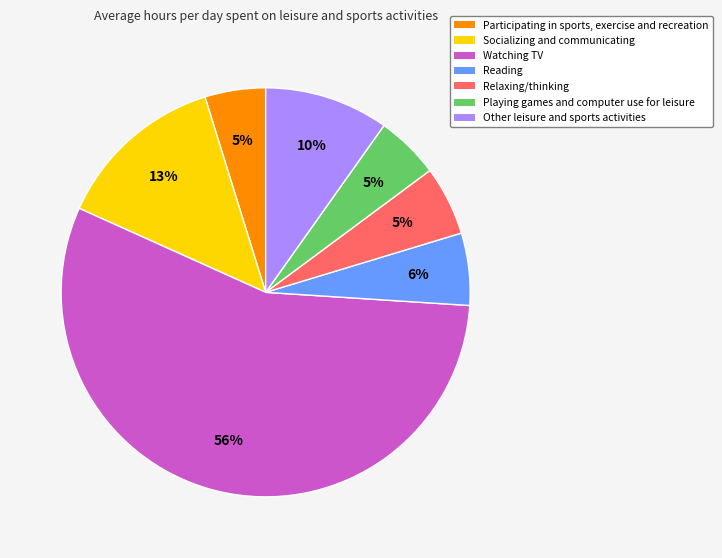

Which category has the biggest portion of the pie?

Watching TV